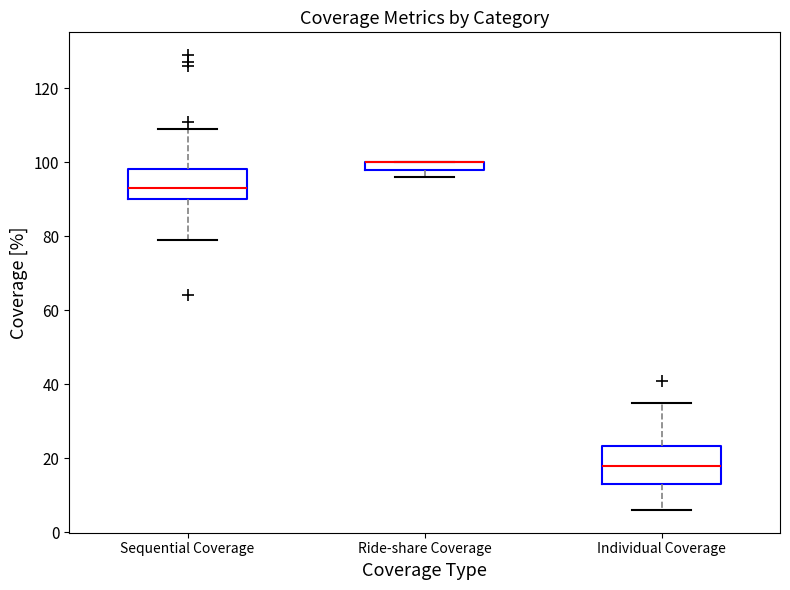

Comparing the boxes themselves (not the whiskers), which one is the tallest?

Individual Coverage